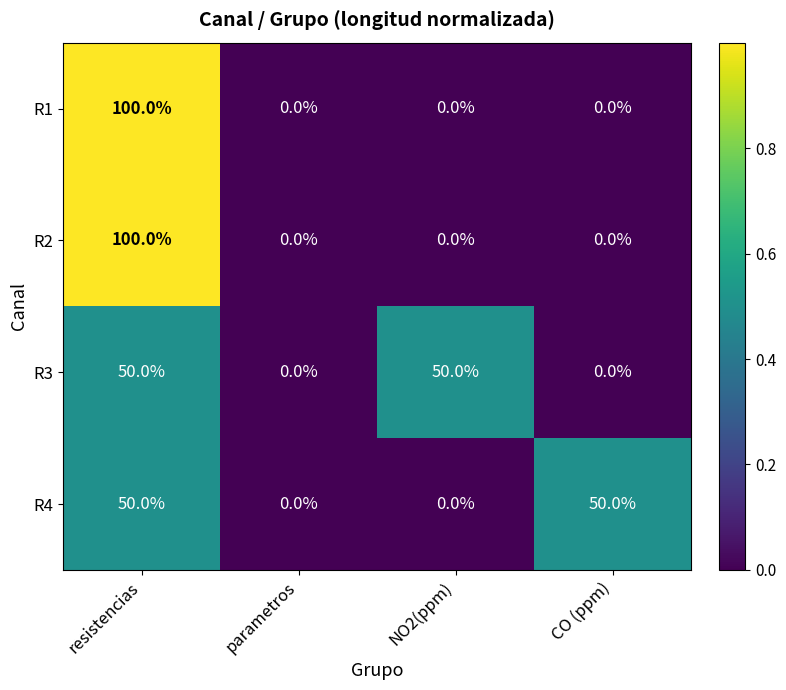

How many R2 values are between 0 and 100?

4